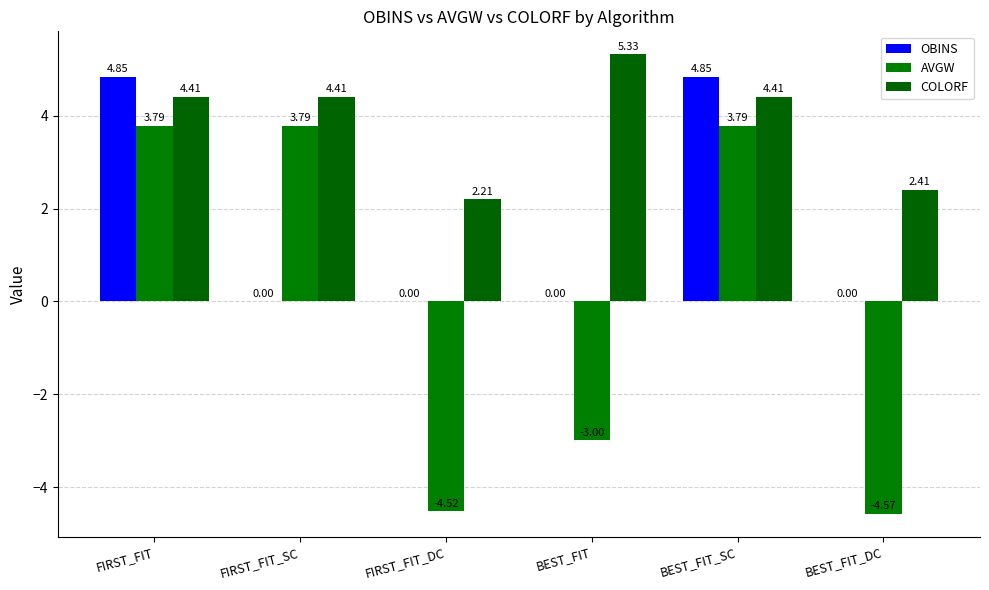

Which series has the widest spread of values?

AVGW